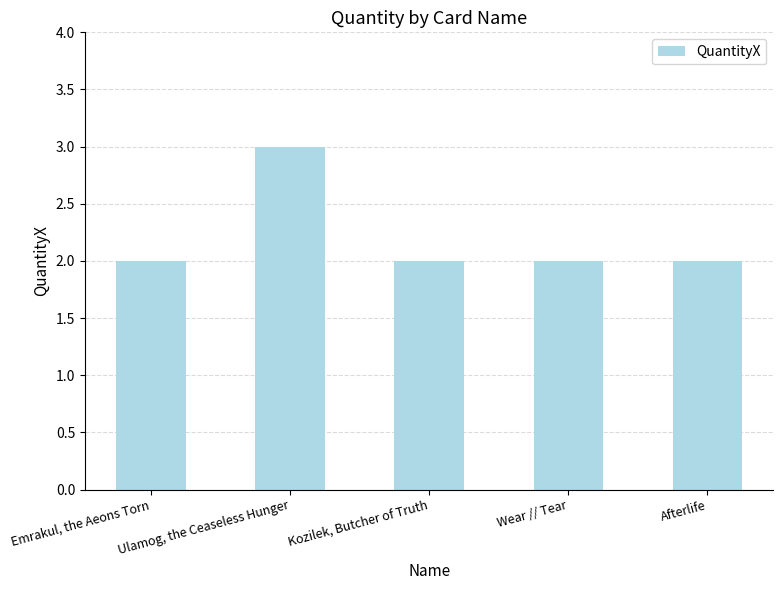

Reading right to left, extract all data points from this chart.

Afterlife=2	Wear // Tear=2	Kozilek, Butcher of Truth=2	Ulamog, the Ceaseless Hunger=3	Emrakul, the Aeons Torn=2